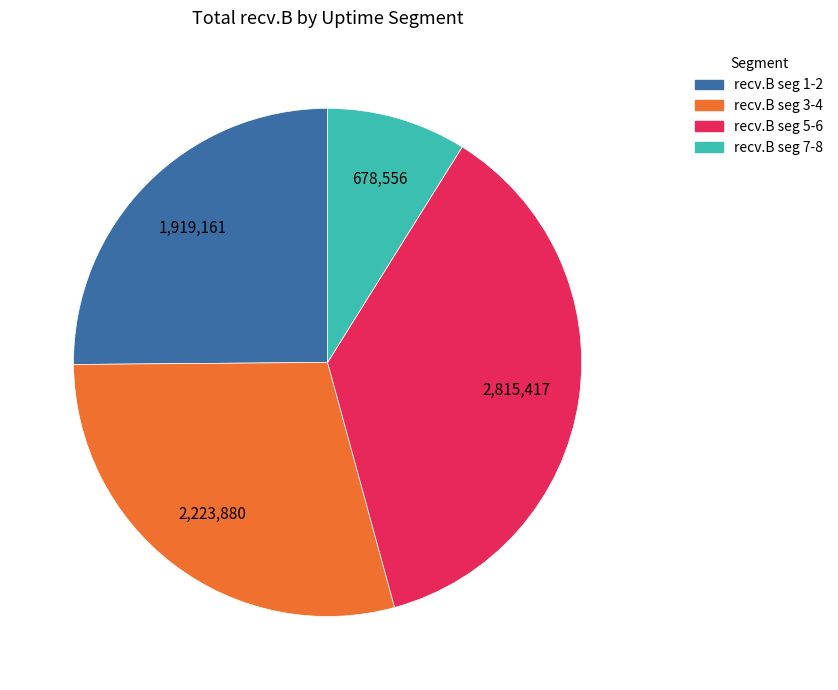

How many segments does this pie chart have?

4